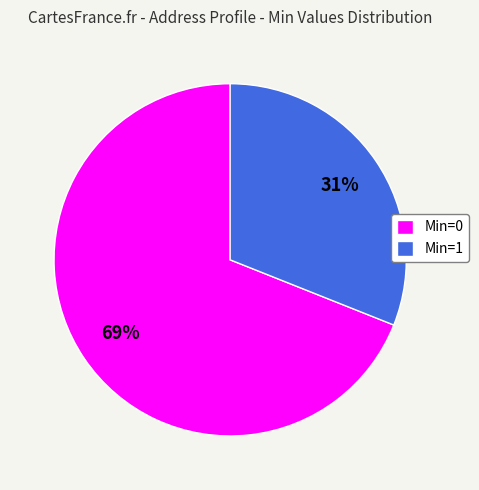

To the nearest percent, what is the combined percentage of Min=1 and Min=0?

100%